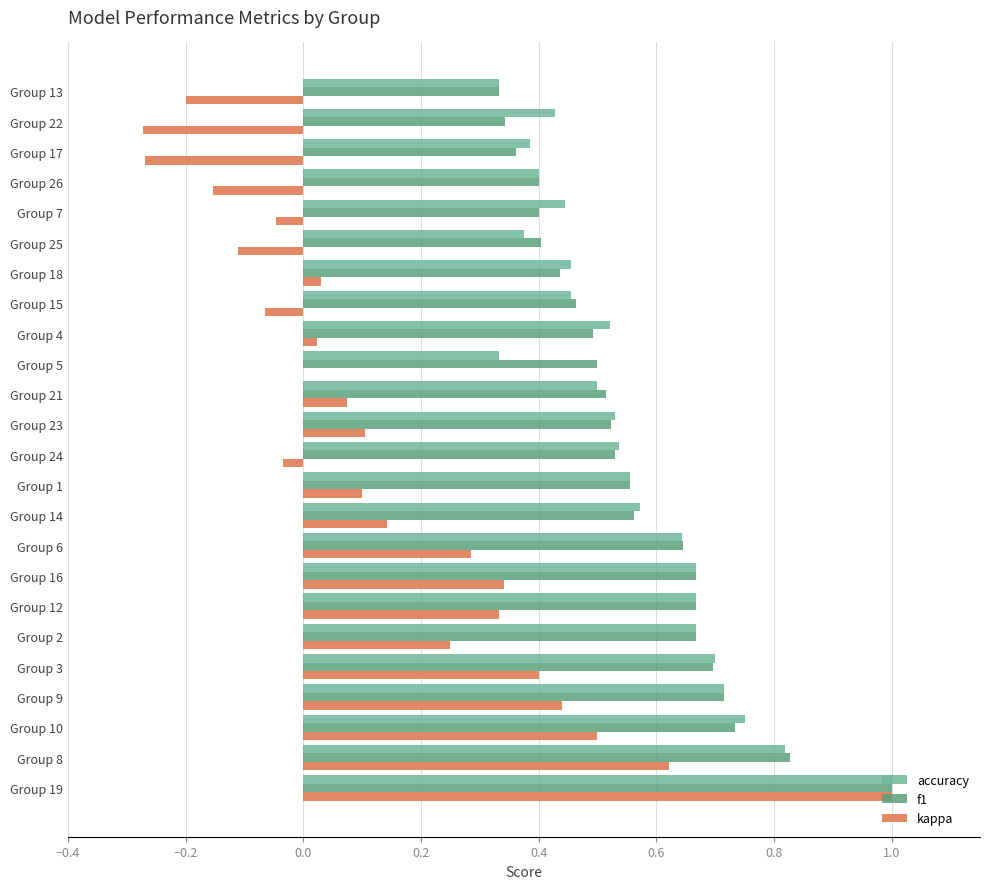

What is the total value across all series at Group 2?

1.6